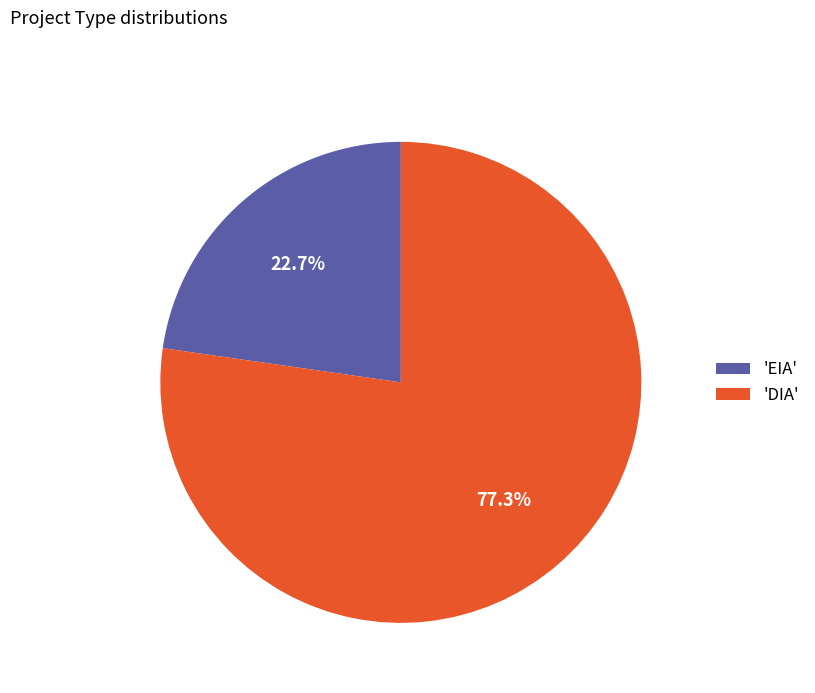

Which slice is the largest?

'DIA'